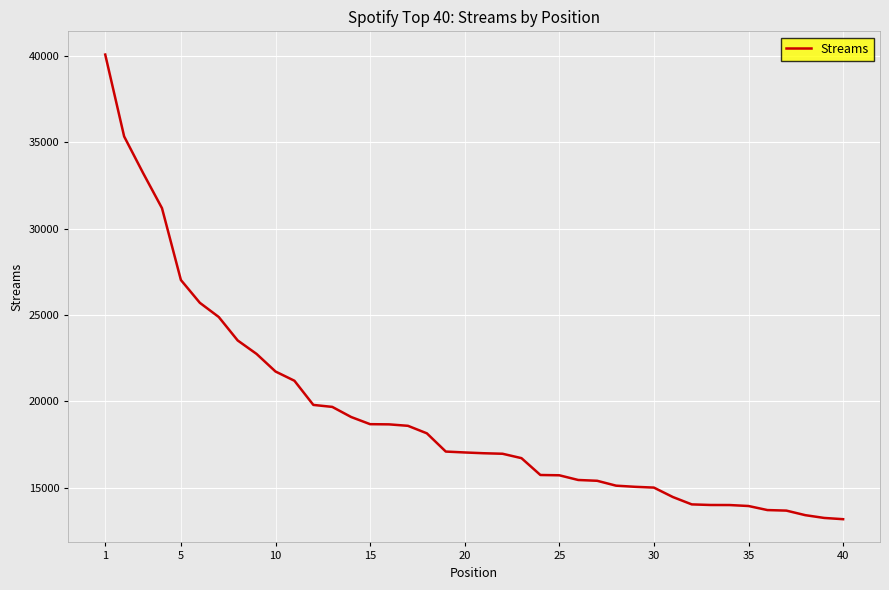

What is the difference between the maximum and minimum values?

26906